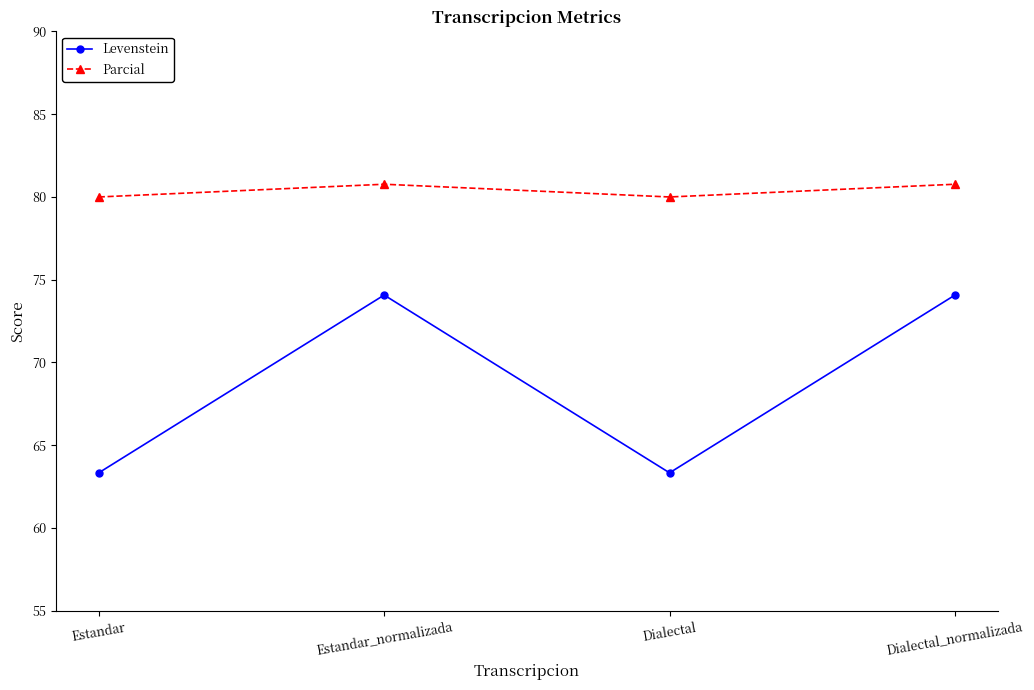

True or false: Levenstein and Parcial intersect in this chart.

False